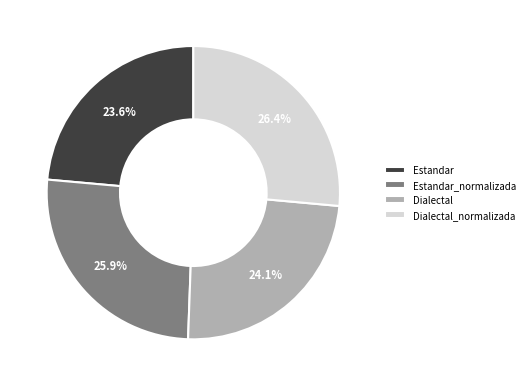

What is the ratio of the value at Estandar_normalizada to the value at Dialectal_normalizada?

1.0